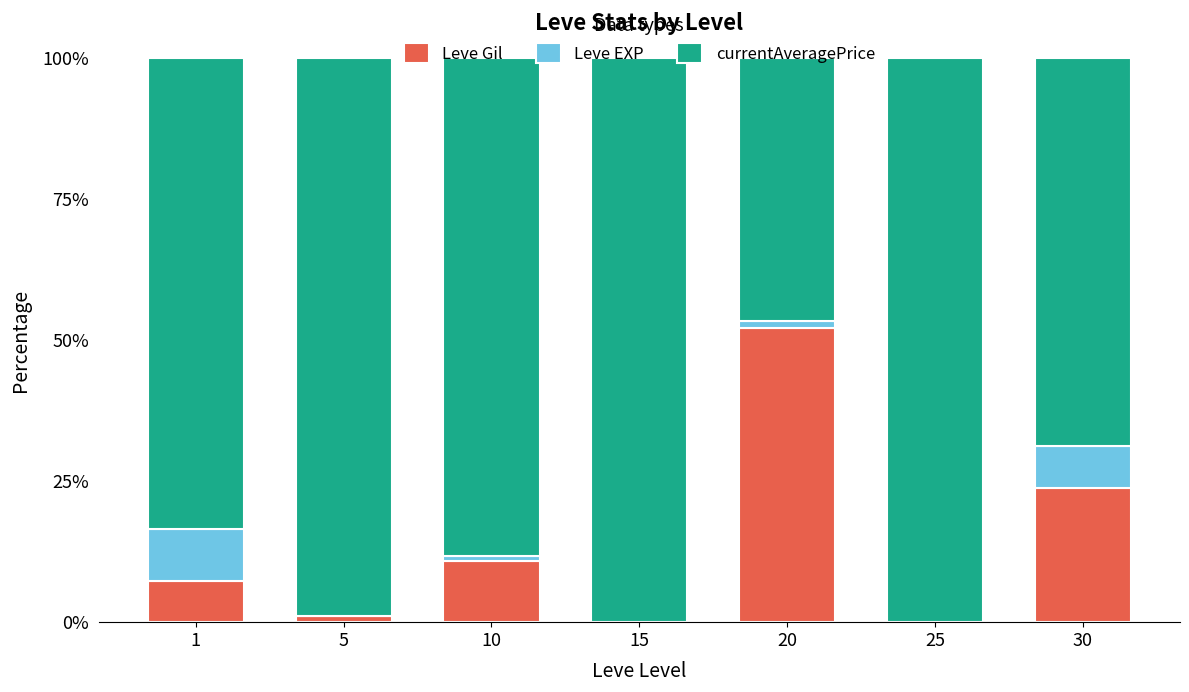

Which category has the highest value in the Leve Gil series?

20